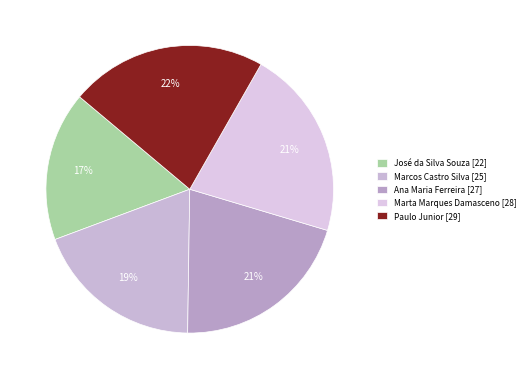

Combined, do Marta Marques Damasceno and Ana Maria Ferreira account for over 50%?

No